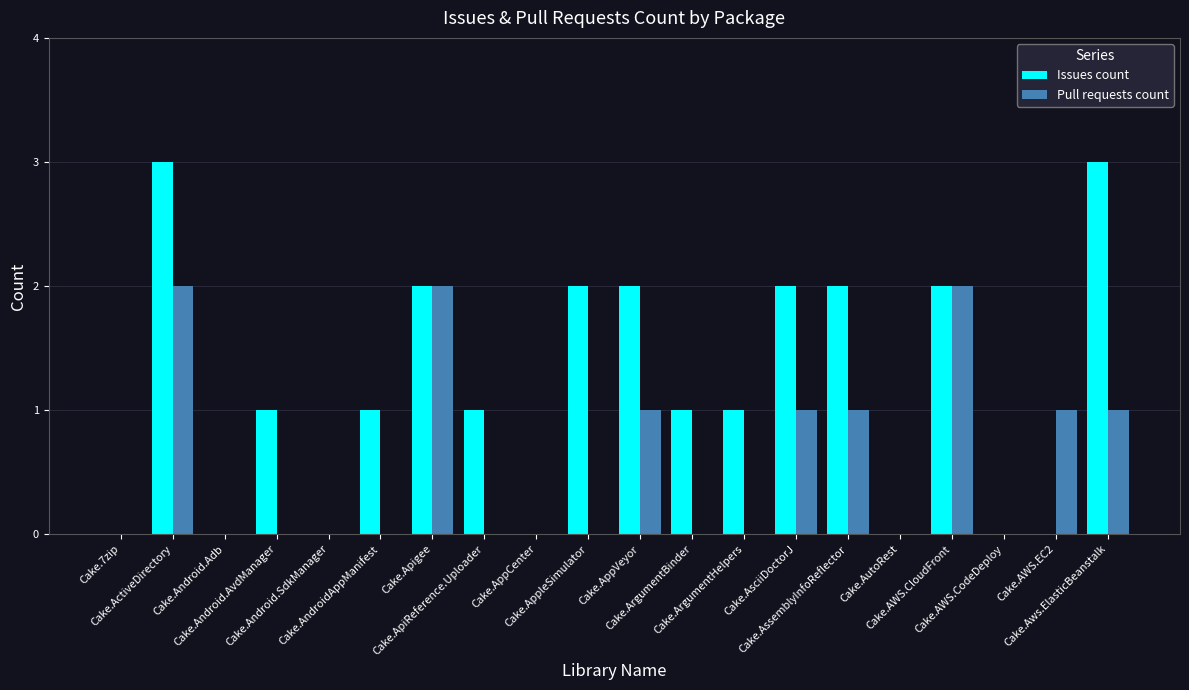

What is the maximum value for Issues count?

3